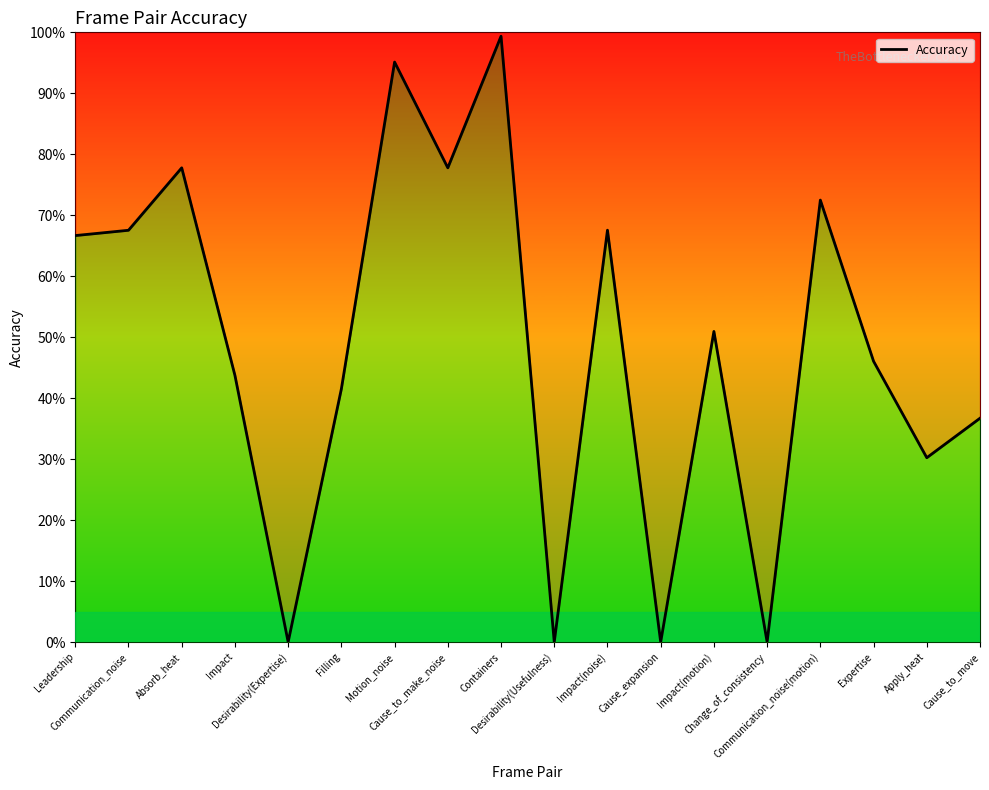

What is the change in value from Cause_to_make_noise to Impact(motion)?

-0.3